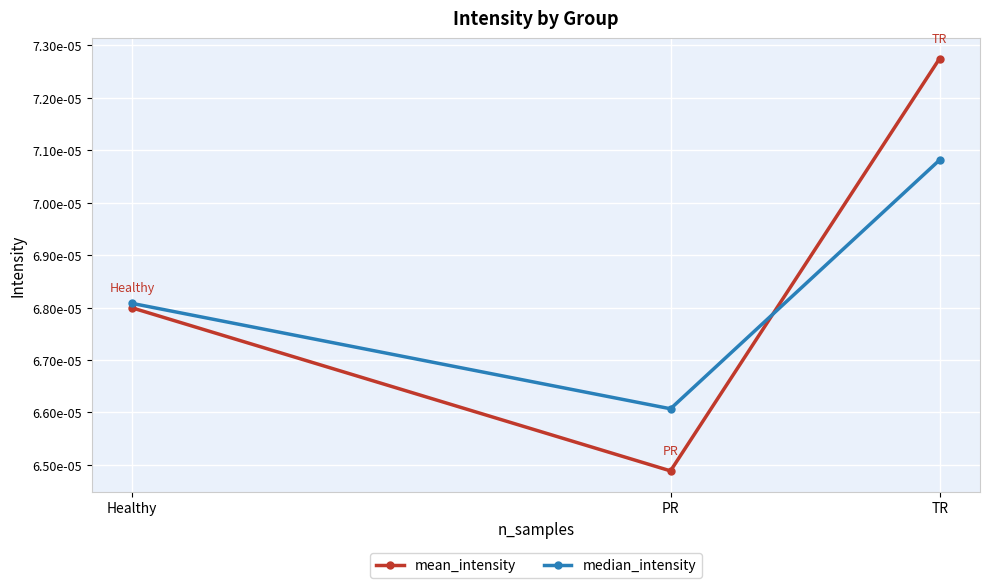

What position from the left is PR?

2